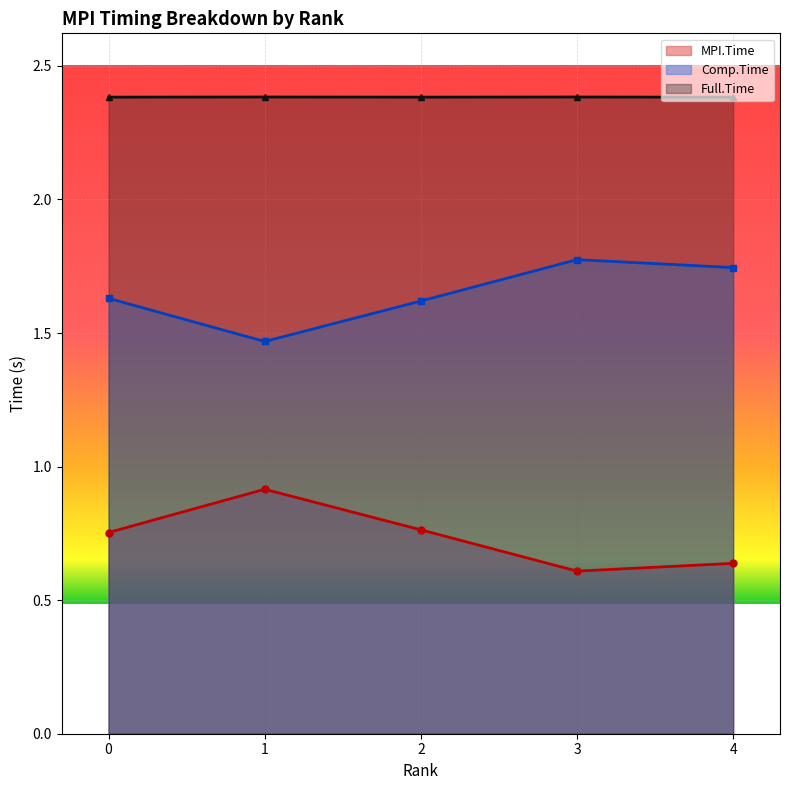

The MPI.Time series shows 1.3 at 2. True or false?

False